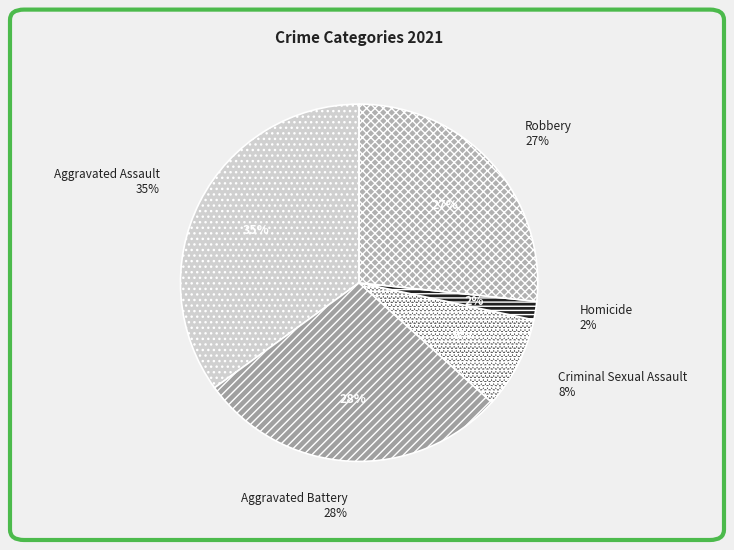

To the nearest percent, what percentage of the pie is Aggravated Battery?

28%